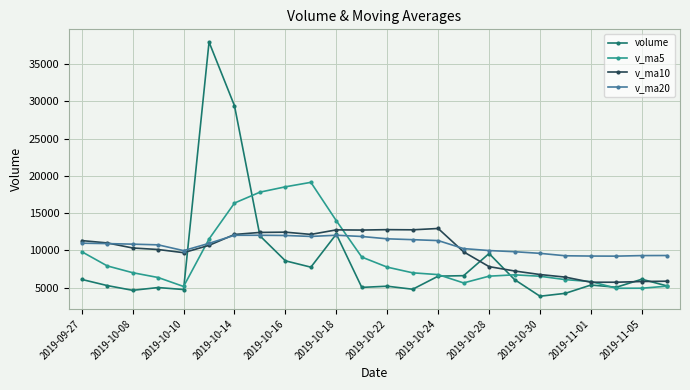

True or false: v_ma10 has more than 1 interior local peaks.

True